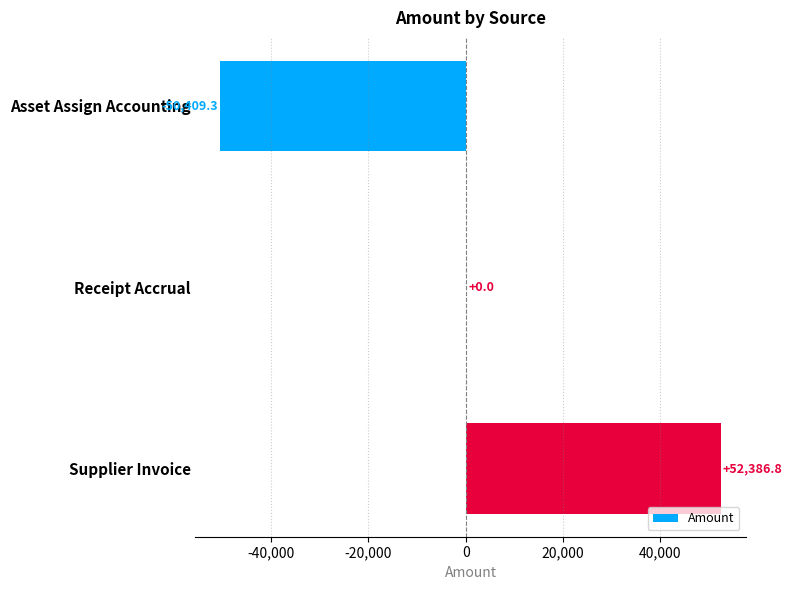

What is the sum of all values?

1977.5